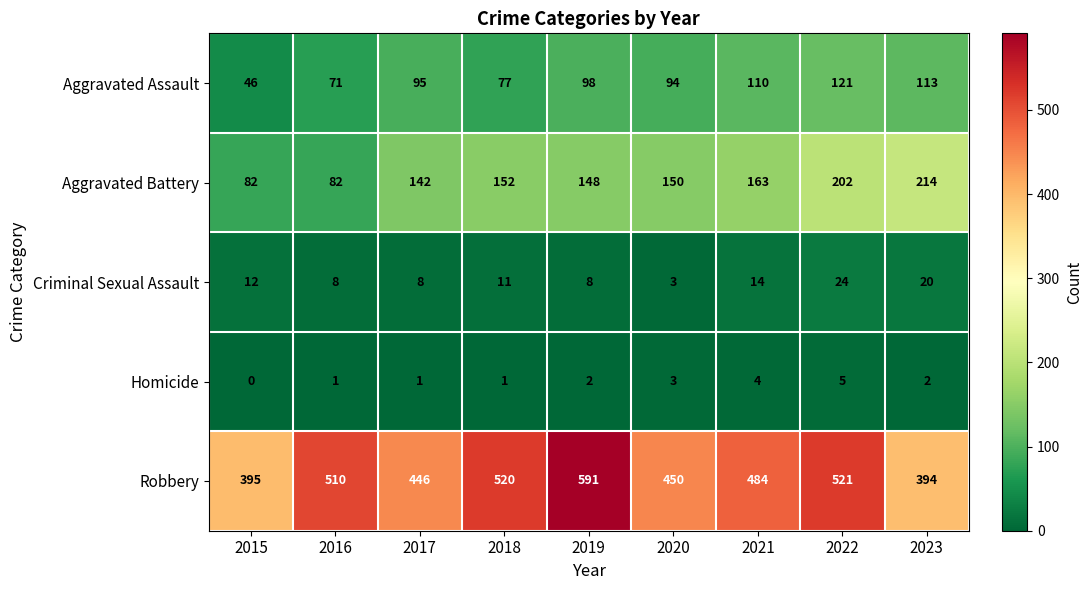

Which label corresponds to the largest value in the chart?

2019